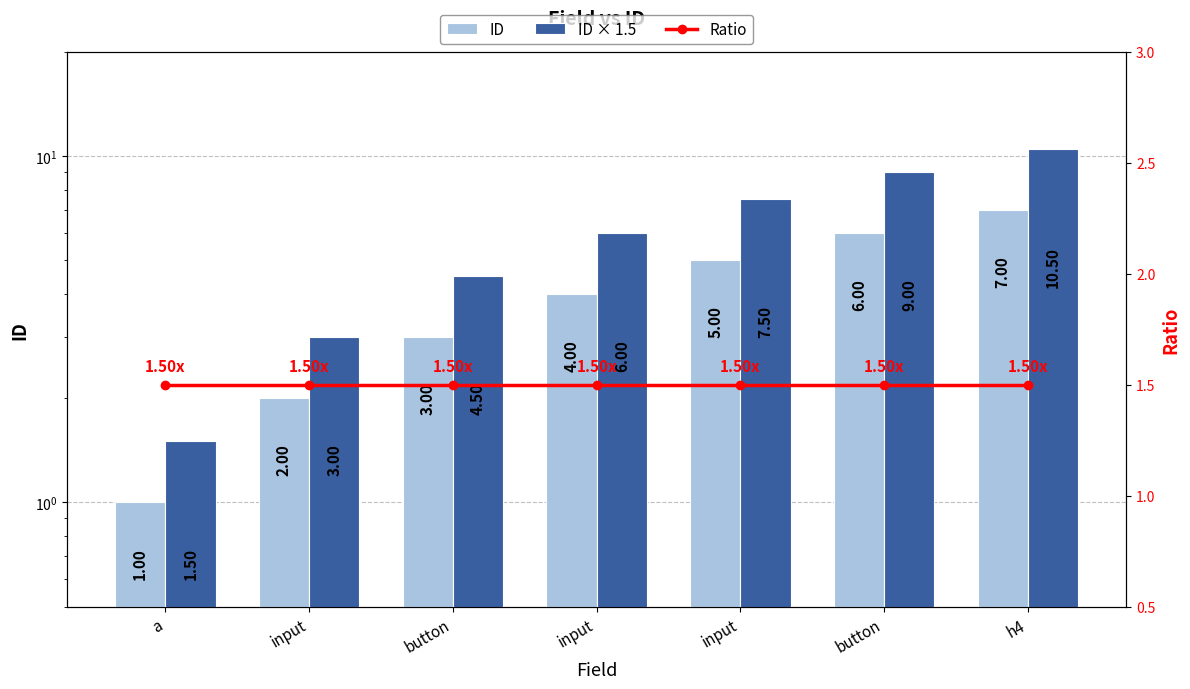

How many ID values are between 2 and 6?

5